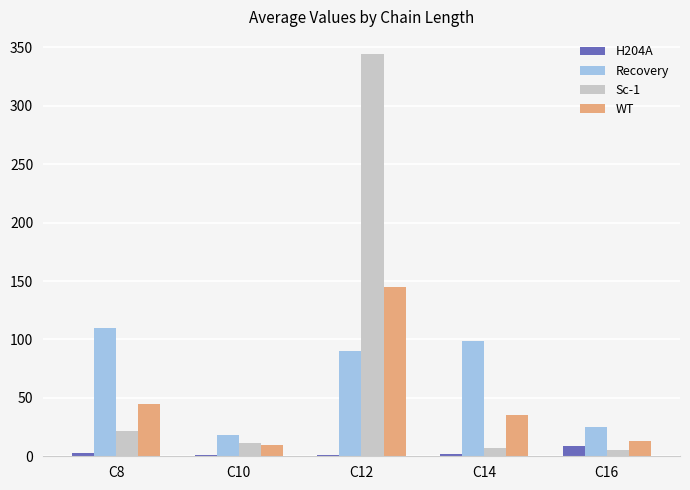

How many groups of bars are there?

5